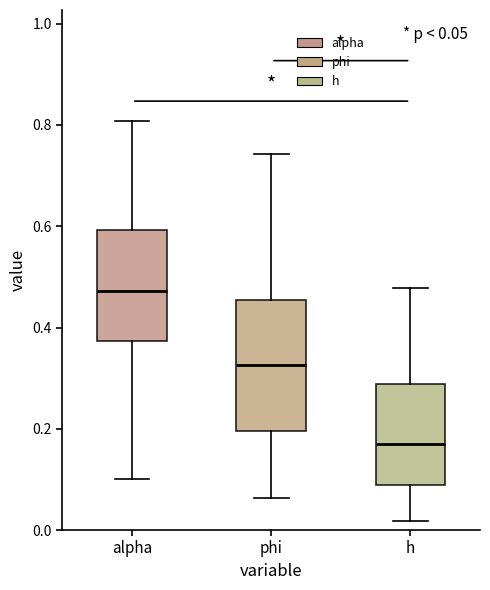

Which box has the lowest median line?

h